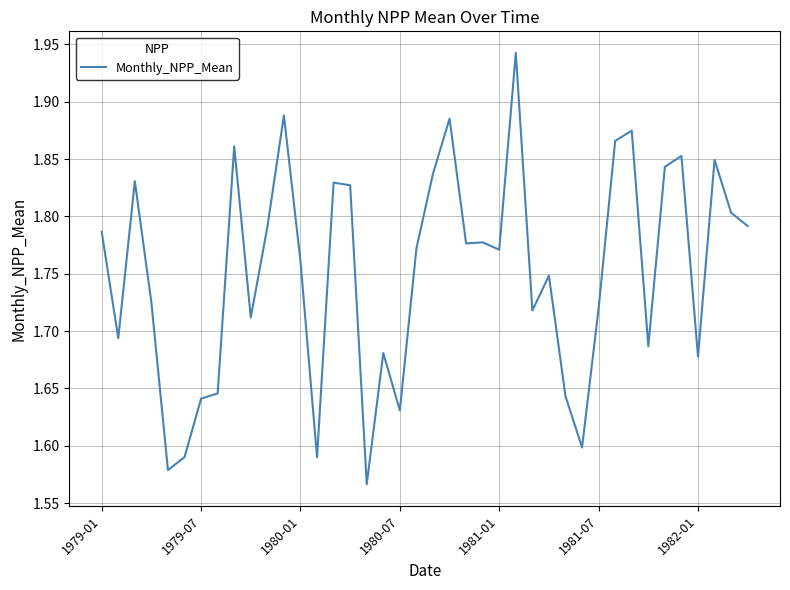

What is the difference between the maximum and minimum values?

0.4